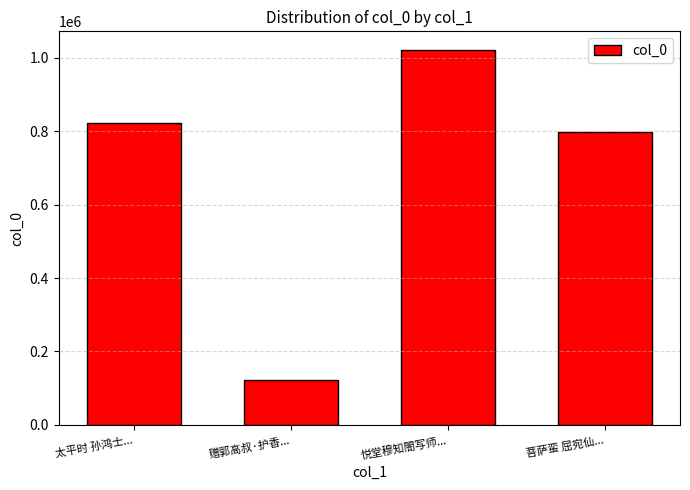

What value does the data have at 菩萨蛮 屈宛仙...?

797420